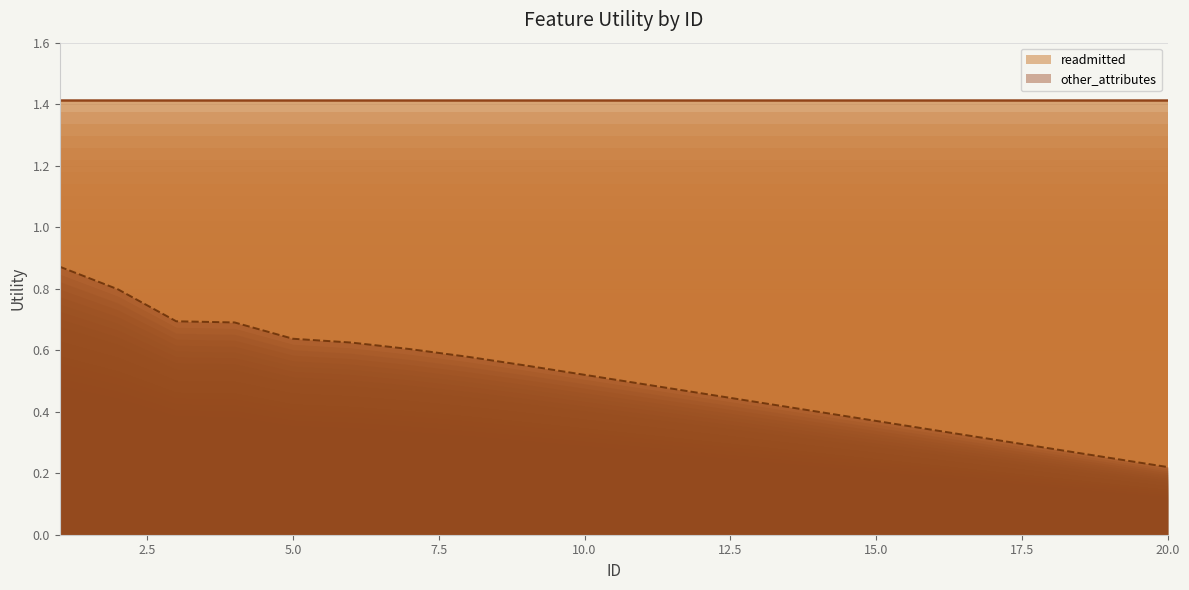

Which has a higher value, 12 or 16?

12